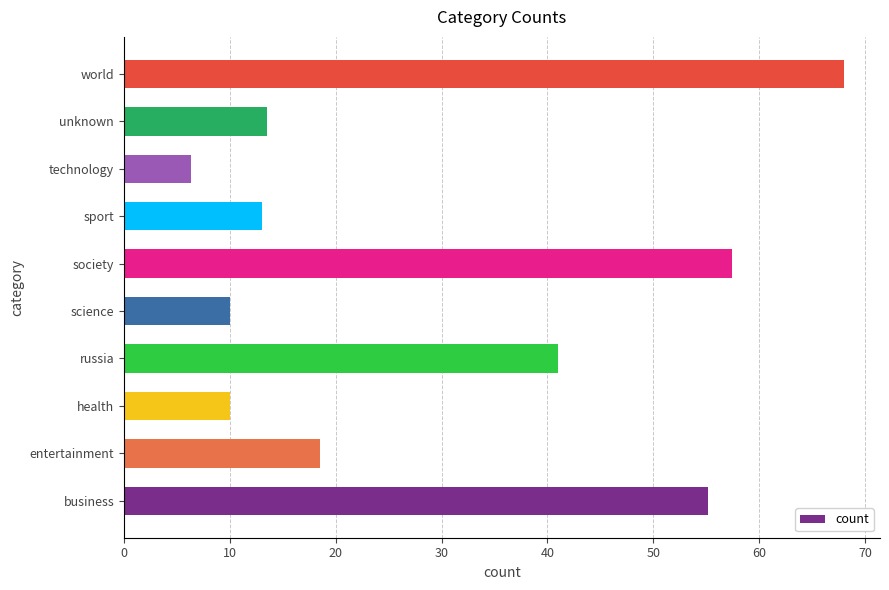

How many data points does each series have?

10